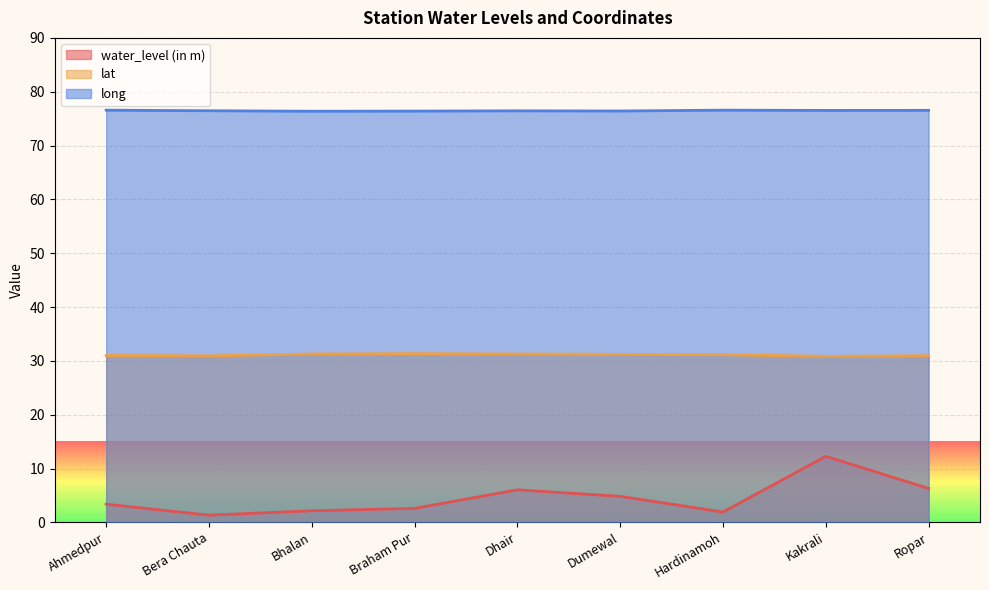

How many series are shown in this chart?

3